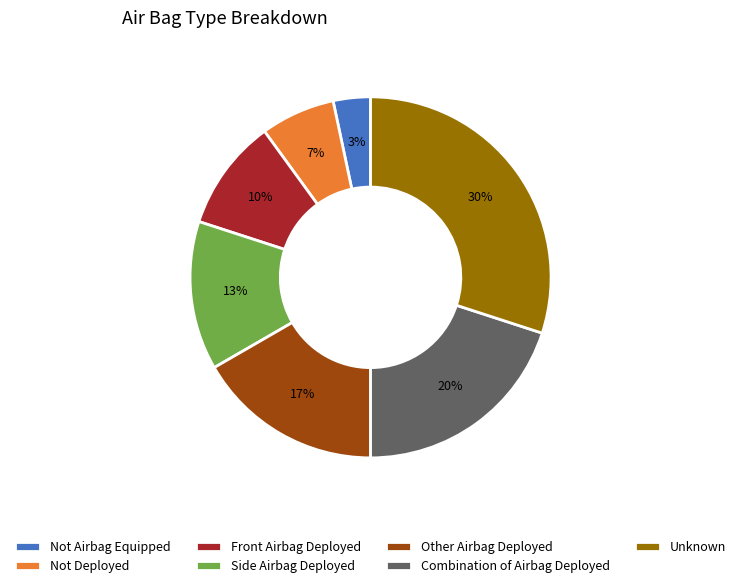

Is there any slice that represents more than half of the pie?

No